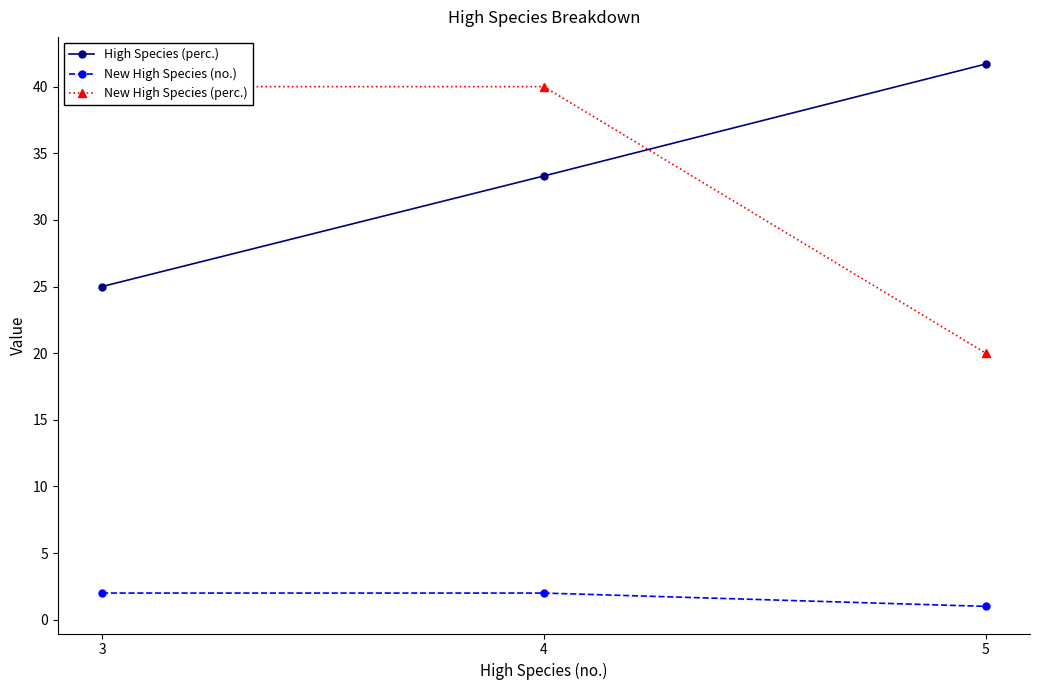

What is the value of the High Species (perc.) point at the 1st from the left?

25.0